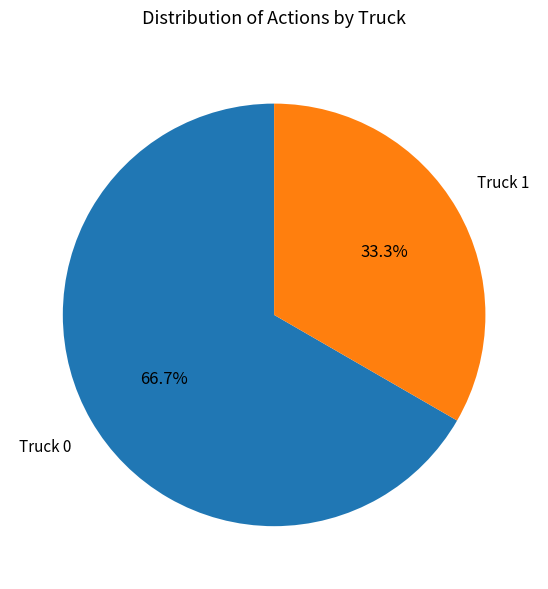

Is there any slice that represents more than half of the pie?

Yes